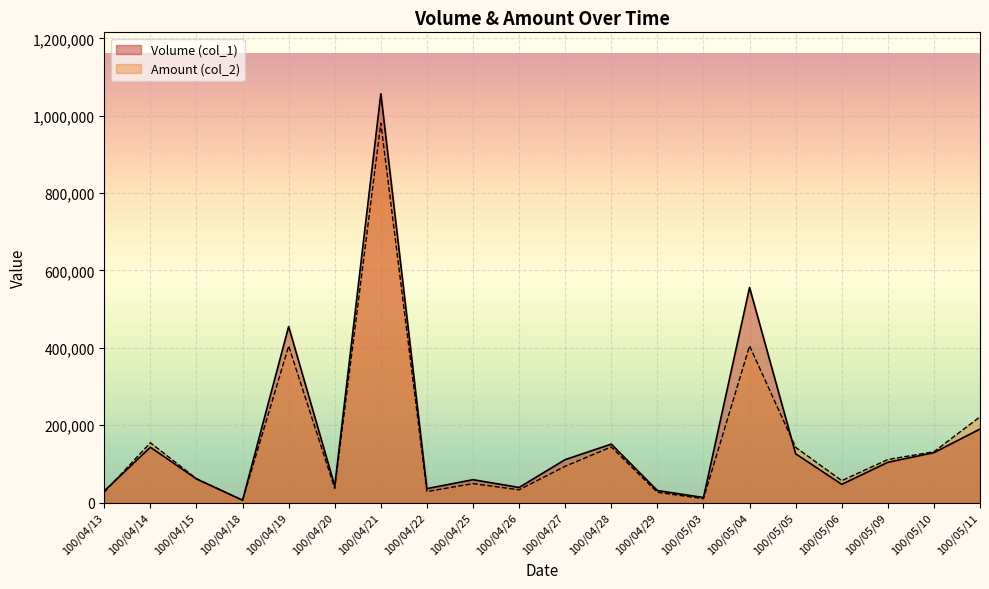

What is the total value across all series at 100/04/29?

57440